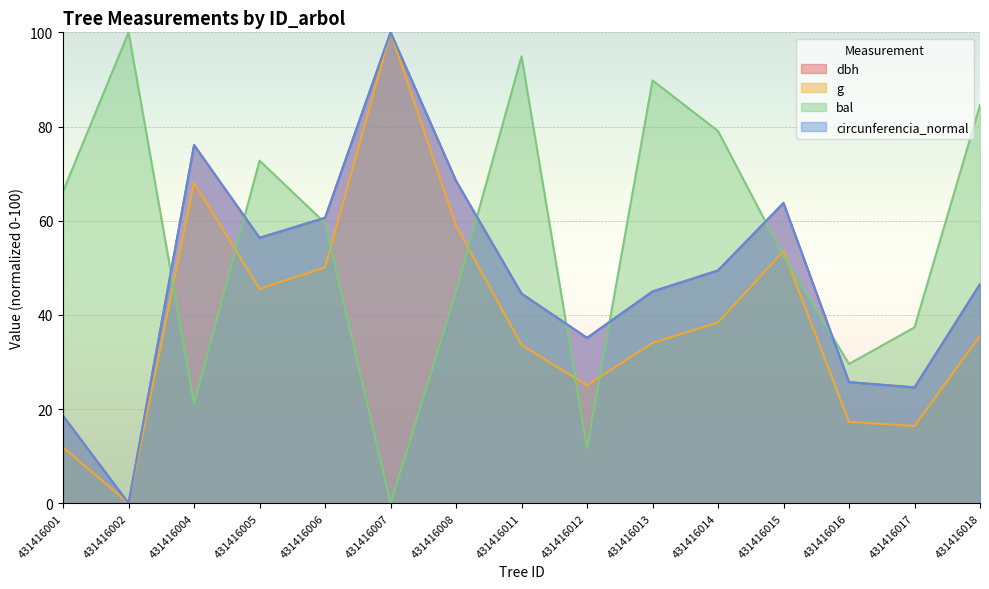

Is the value of bal at 431416017 greater than the value of circunferencia_normal at 431416004?

No